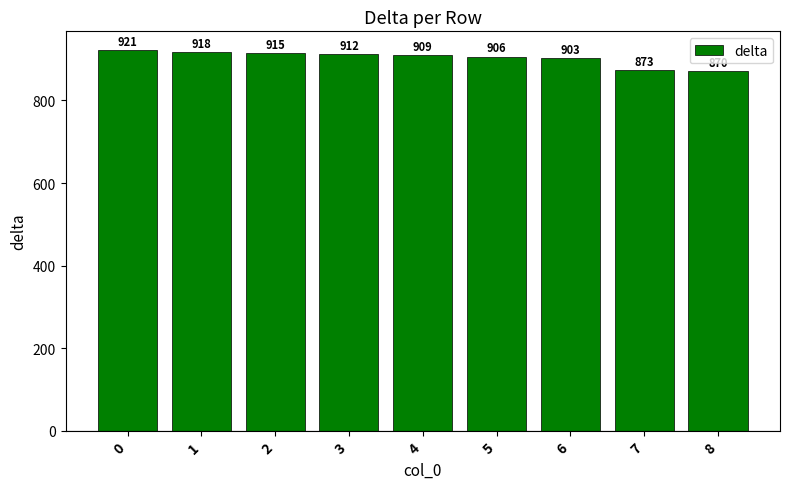

What is the value of the 5th bar from the left?

909